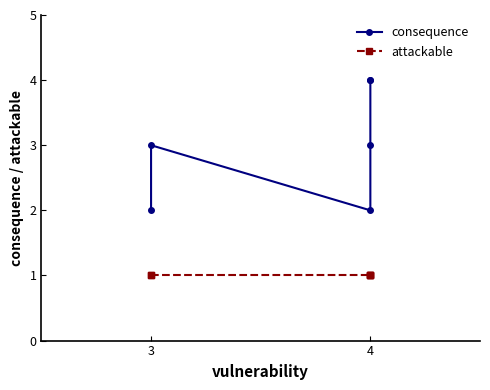

True or false: consequence and attackable cross at least once.

False